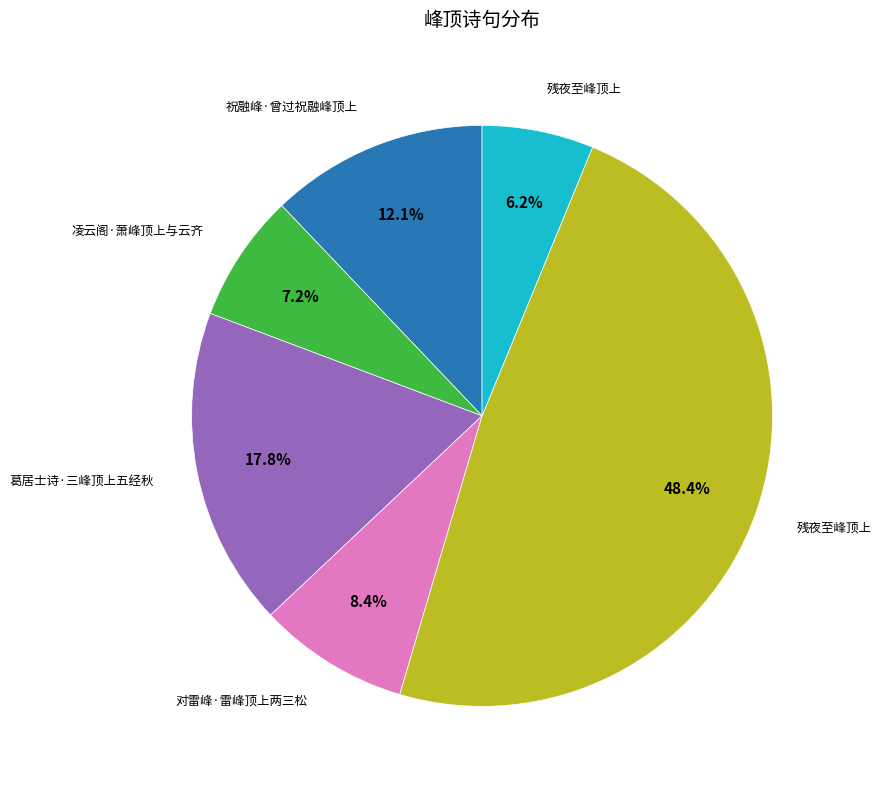

Is there any slice that represents more than half of the pie?

No